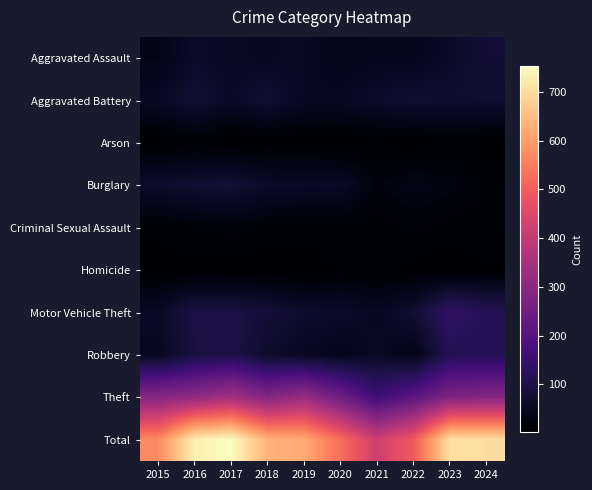

Reading left to right, extract all data points from this chart.

Aggravated Assault: 2015=35	2016=60	2017=53	2018=51	2019=54	2020=39	2021=45	2022=44	2023=58	2024=76
Aggravated Battery: 2015=54	2016=74	2017=57	2018=73	2019=51	2020=52	2021=62	2022=71	2023=68	2024=70
Arson: 2015=4	2016=11	2017=3	2018=3	2019=5	2020=3	2021=7	2022=3	2023=10	2024=4
Burglary: 2015=65	2016=72	2017=77	2018=59	2019=56	2020=56	2021=24	2022=35	2023=29	2024=14
Criminal Sexual Assault: 2015=11	2016=16	2017=21	2018=14	2019=13	2020=14	2021=11	2022=19	2023=12	2024=14
Homicide: 2015=3	2016=4	2017=3	2018=3	2019=2	2020=9	2021=9	2022=6	2023=3	2024=7
Motor Vehicle Theft: 2015=56	2016=95	2017=96	2018=81	2019=64	2020=62	2021=49	2022=71	2023=138	2024=116
Robbery: 2015=49	2016=89	2017=100	2018=63	2019=51	2020=41	2021=56	2022=34	2023=110	2024=116
Theft: 2015=293	2016=311	2017=344	2018=287	2019=325	2020=249	2021=159	2022=210	2023=279	2024=287
Total: 2015=570	2016=732	2017=754	2018=634	2019=621	2020=525	2021=422	2022=493	2023=707	2024=704